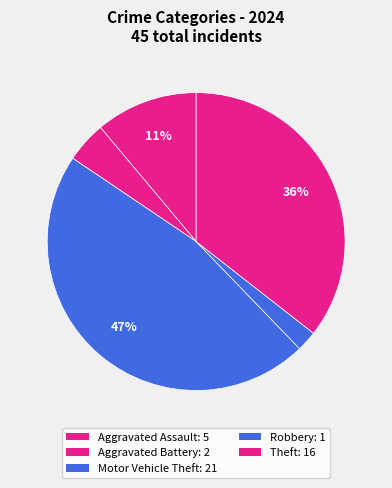

Which category has the smallest portion of the pie?

Robbery